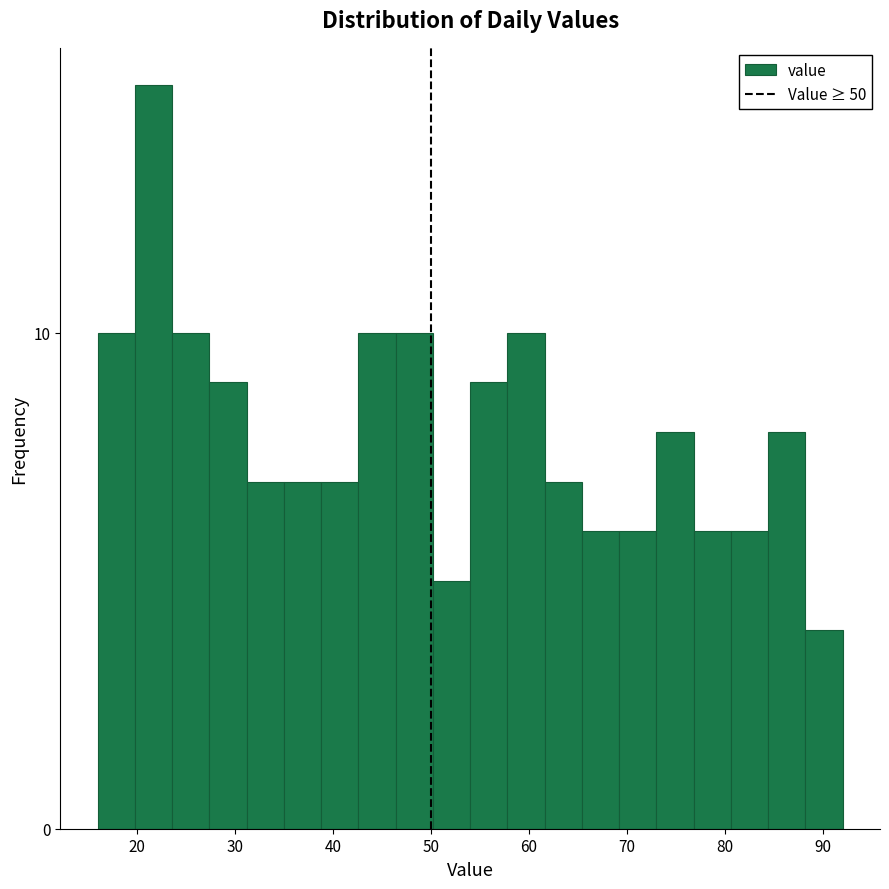

Read against the x-axis, roughly where is the centre of the tallest bar?

22